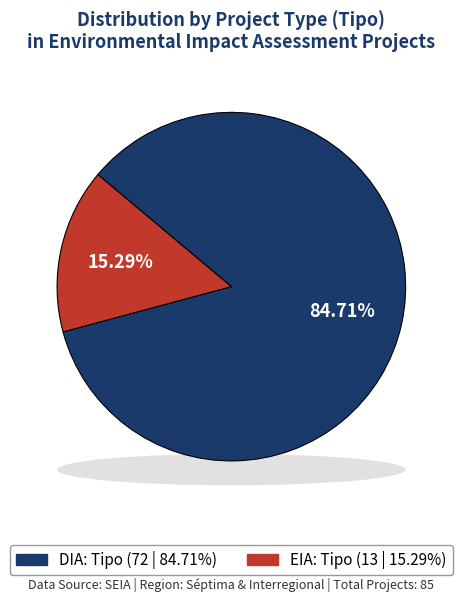

To the nearest percent, what portion does EIA represent?

15%